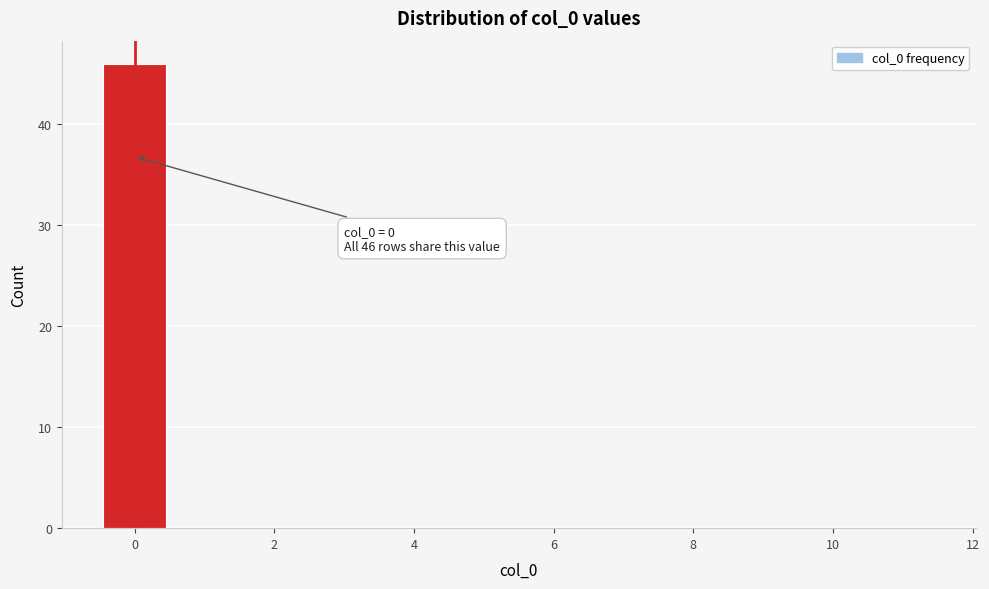

Which range on the x-axis has the tallest bar?

-0.5 to 0.5